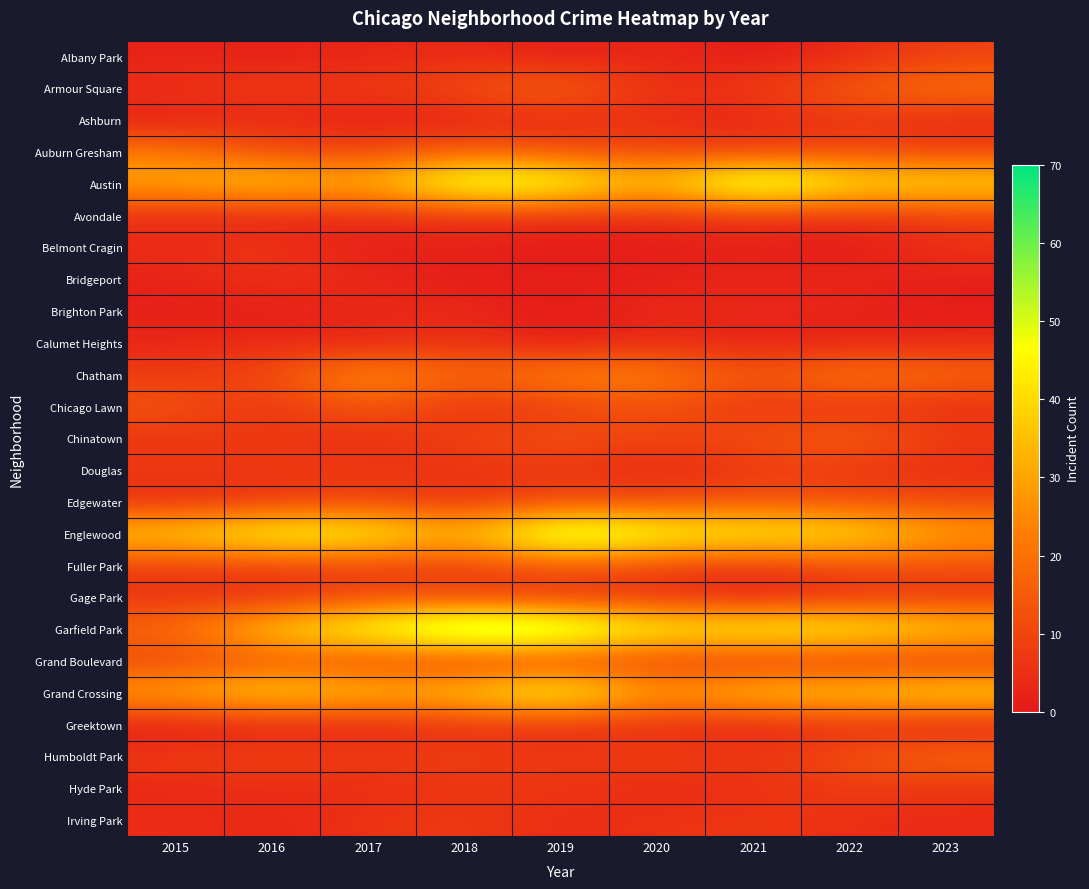

Reading left to right, extract all data points from this chart.

Albany Park: 2015=2	2016=2	2017=3	2018=4	2019=1	2020=4	2021=0	2022=4	2023=9
Armour Square: 2015=6	2016=8	2017=7	2018=12	2019=19	2020=4	2021=8	2022=15	2023=21
Ashburn: 2015=1	2016=4	2017=1	2018=2	2019=4	2020=5	2021=2	2022=8	2023=3
Auburn Gresham: 2015=22	2016=11	2017=10	2018=16	2019=12	2020=10	2021=8	2022=10	2023=9
Austin: 2015=32	2016=40	2017=32	2018=57	2019=53	2020=34	2021=63	2022=44	2023=43
Avondale: 2015=4	2016=2	2017=4	2018=5	2019=5	2020=5	2021=6	2022=5	2023=8
Belmont Cragin: 2015=5	2016=7	2017=1	2018=3	2019=0	2020=1	2021=2	2022=0	2023=6
Bridgeport: 2015=2	2016=6	2017=3	2018=1	2019=1	2020=2	2021=3	2022=3	2023=2
Brighton Park: 2015=2	2016=1	2017=4	2018=4	2019=0	2020=4	2021=3	2022=3	2023=0
Calumet Heights: 2015=3	2016=4	2017=2	2018=6	2019=0	2020=4	2021=2	2022=2	2023=4
Chatham: 2015=8	2016=11	2017=29	2018=17	2019=26	2020=25	2021=13	2022=24	2023=18
Chicago Lawn: 2015=14	2016=5	2017=16	2018=5	2019=8	2020=13	2021=6	2022=6	2023=5
Chinatown: 2015=6	2016=8	2017=4	2018=10	2019=13	2020=10	2021=12	2022=17	2023=8
Douglas: 2015=8	2016=7	2017=8	2018=5	2019=8	2020=2	2021=8	2022=7	2023=4
Edgewater: 2015=4	2016=6	2017=9	2018=6	2019=10	2020=11	2021=13	2022=12	2023=11
Englewood: 2015=40	2016=51	2017=50	2018=33	2019=63	2020=50	2021=47	2022=45	2023=30
Fuller Park: 2015=8	2016=8	2017=8	2018=8	2019=14	2020=10	2021=6	2022=12	2023=12
Gage Park: 2015=6	2016=5	2017=11	2018=9	2019=5	2020=5	2021=1	2022=5	2023=6
Garfield Park: 2015=19	2016=40	2017=51	2018=69	2019=65	2020=47	2021=50	2022=49	2023=40
Grand Boulevard: 2015=9	2016=13	2017=10	2018=6	2019=8	2020=7	2021=5	2022=6	2023=5
Grand Crossing: 2015=32	2016=42	2017=36	2018=38	2019=53	2020=28	2021=39	2022=39	2023=43
Greektown: 2015=0	2016=2	2017=2	2018=5	2019=5	2020=4	2021=2	2022=5	2023=1
Humboldt Park: 2015=8	2016=10	2017=8	2018=10	2019=6	2020=11	2021=6	2022=13	2023=19
Hyde Park: 2015=3	2016=5	2017=4	2018=6	2019=7	2020=3	2021=5	2022=8	2023=6
Irving Park: 2015=5	2016=3	2017=6	2018=8	2019=4	2020=6	2021=7	2022=5	2023=4